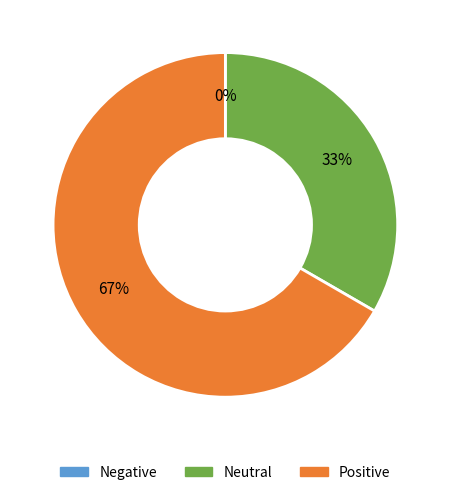

To the nearest percent, what is the difference between the largest and smallest slice percentages?

67%